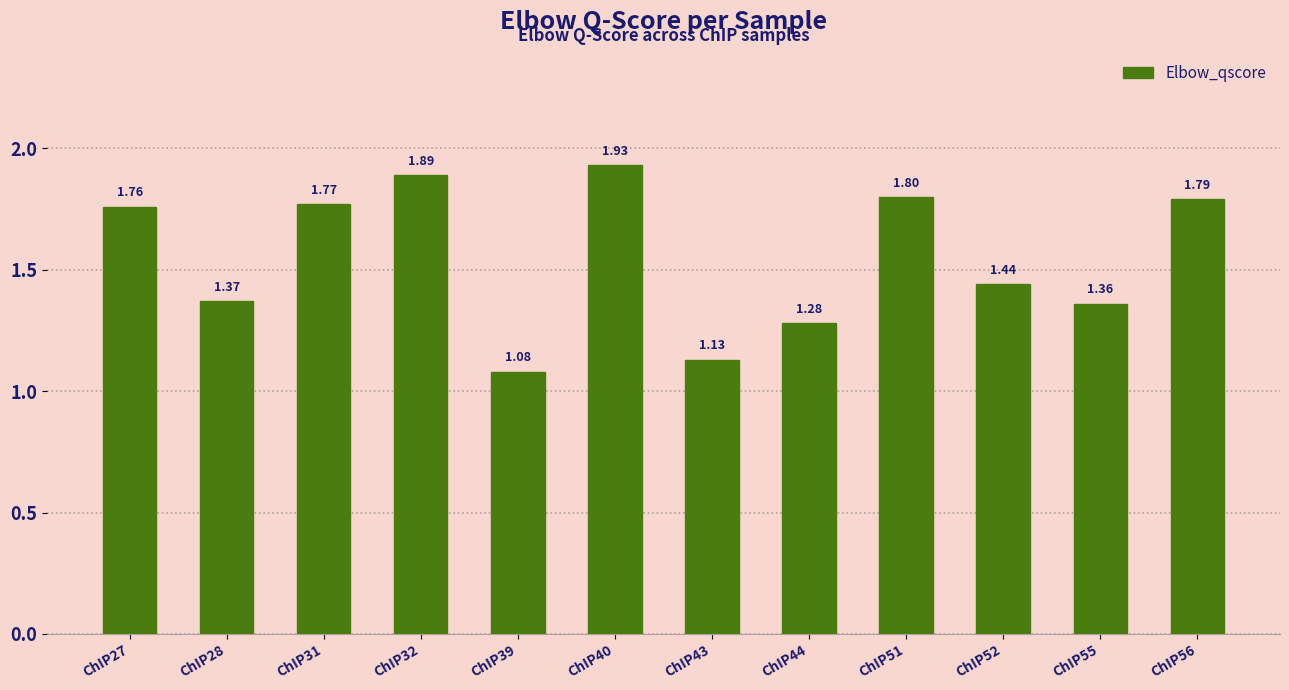

What is the change in value from ChIP31 to ChIP40?

+0.2